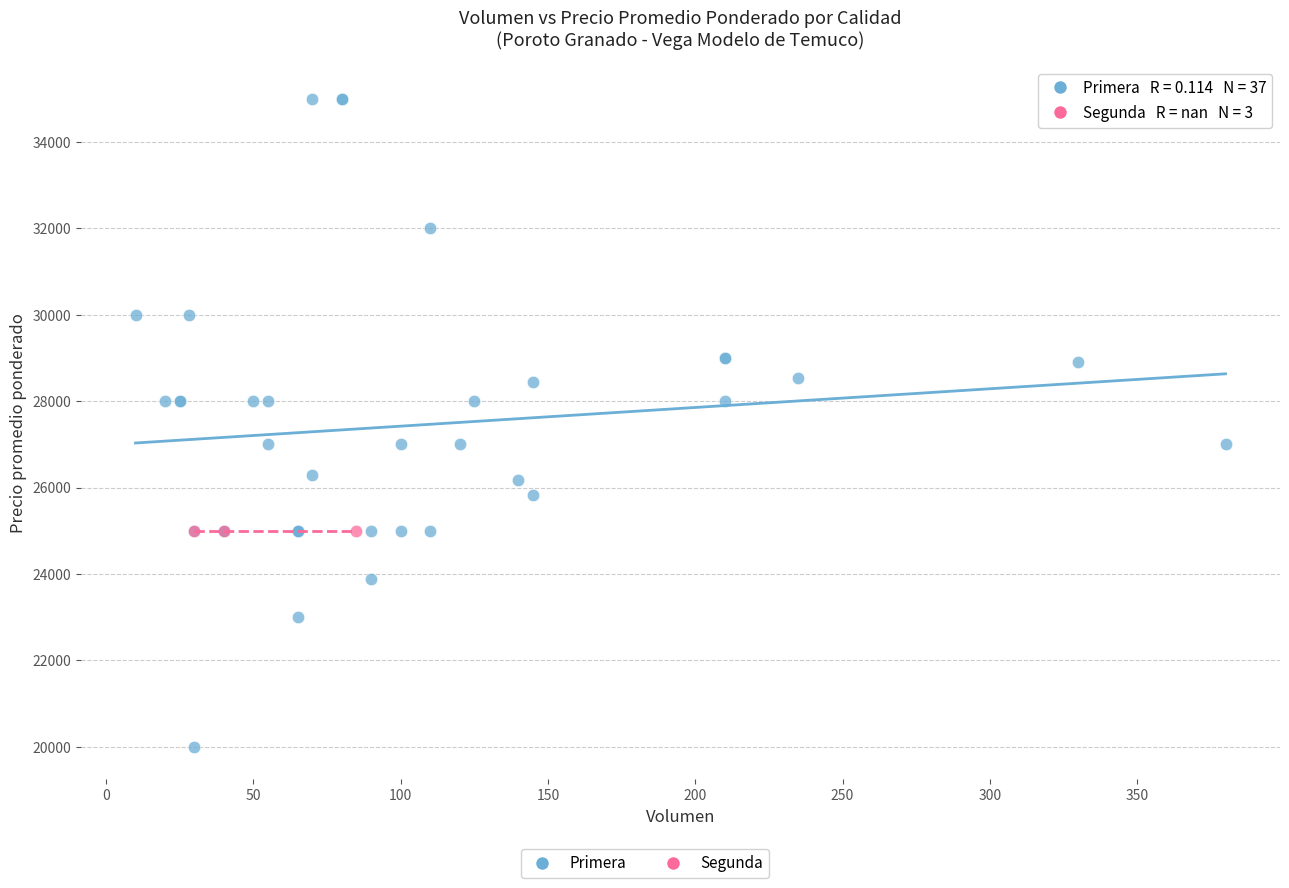

Which series reaches the maximum Y coordinate?

Primera